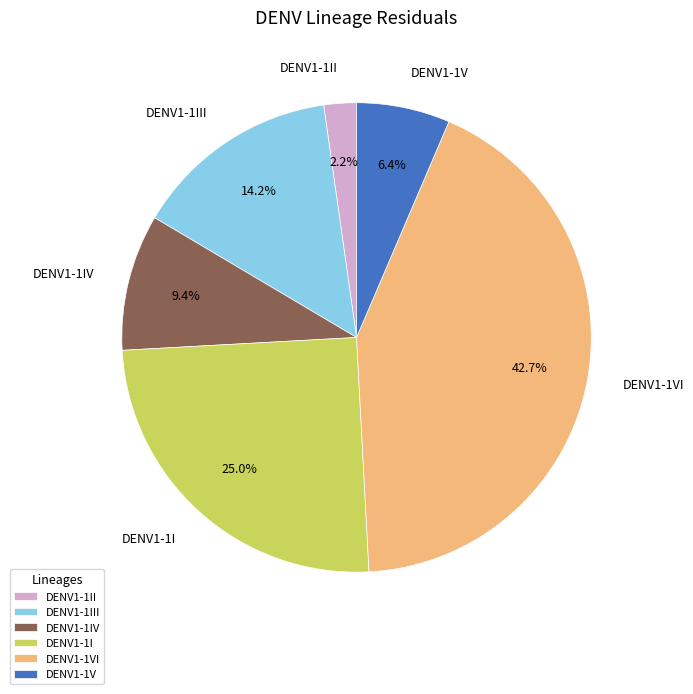

Which category has the biggest portion of the pie?

DENV1-1VI